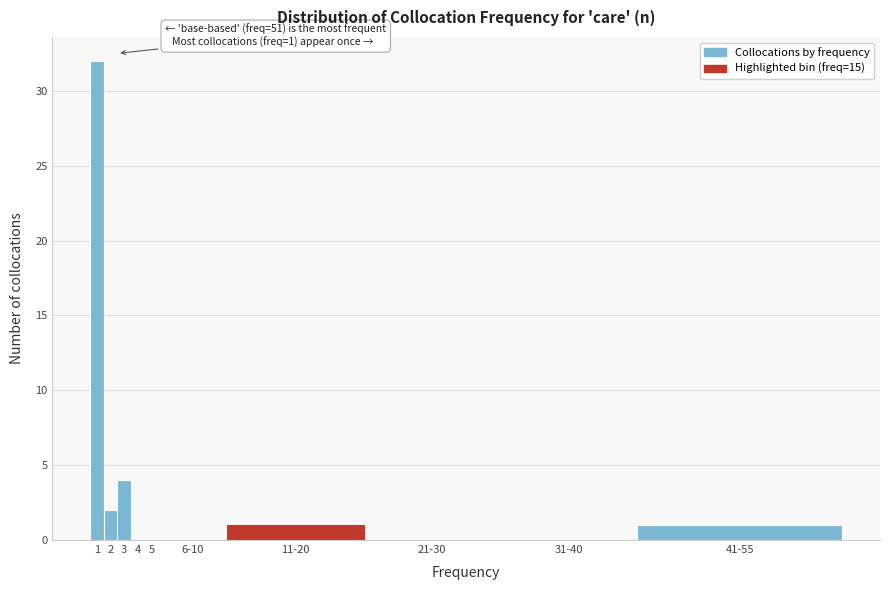

Reading right to left, extract all data points from this chart.

41-55=1	31-40=0	21-30=0	11-20=1	6-10=0	5=0	4=0	3=4	2=2	1=32